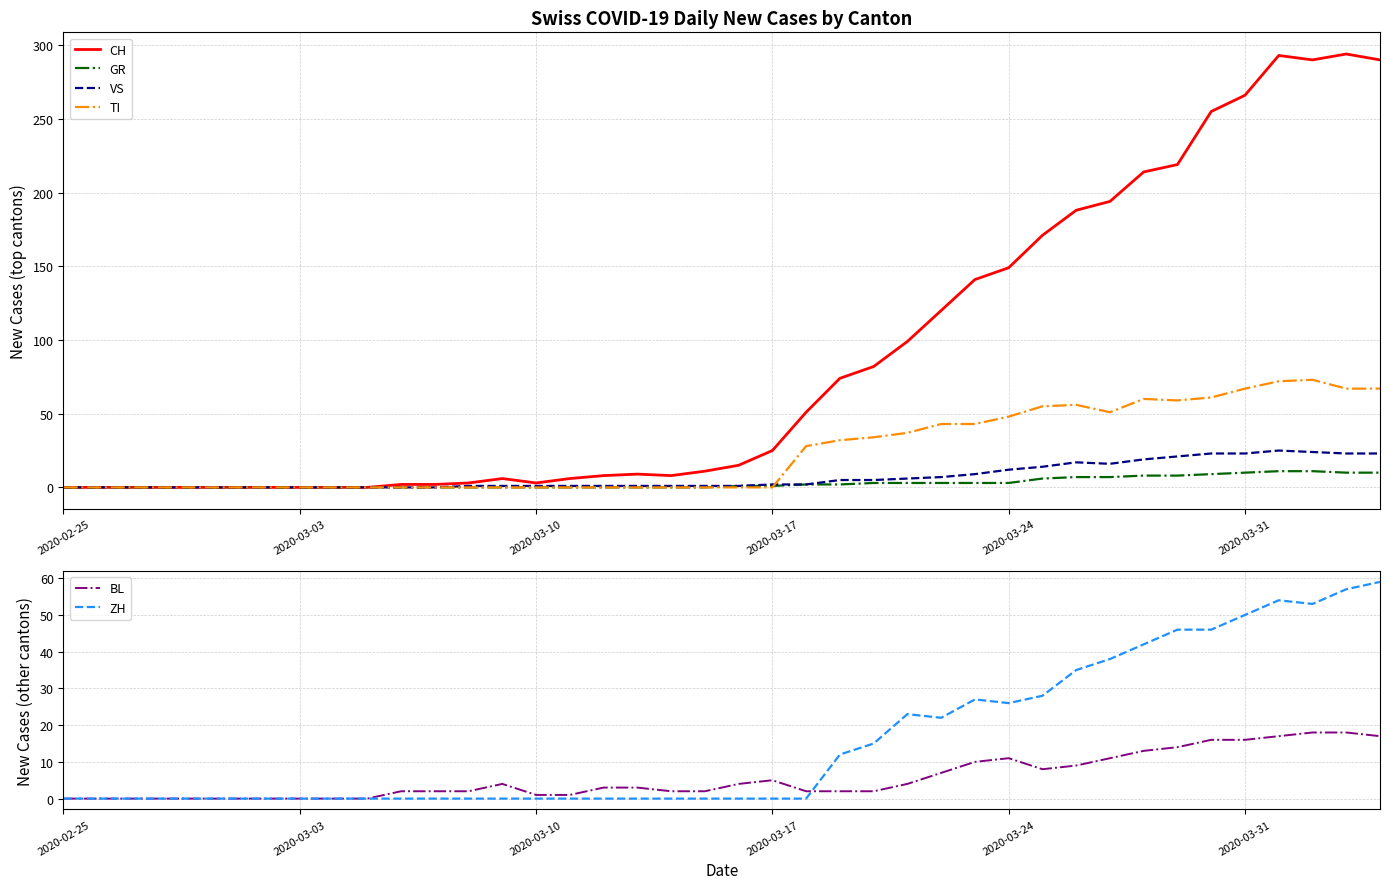

At which category does the chart reach its minimum across all series?

2020-02-25